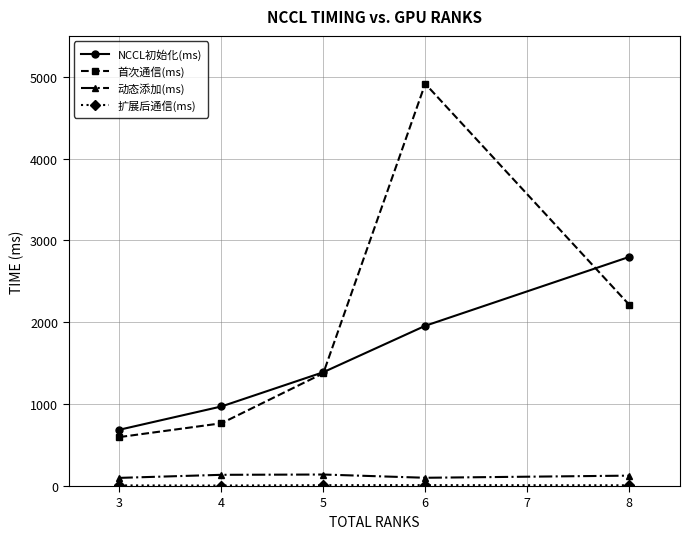

How many data points does each series have?

5